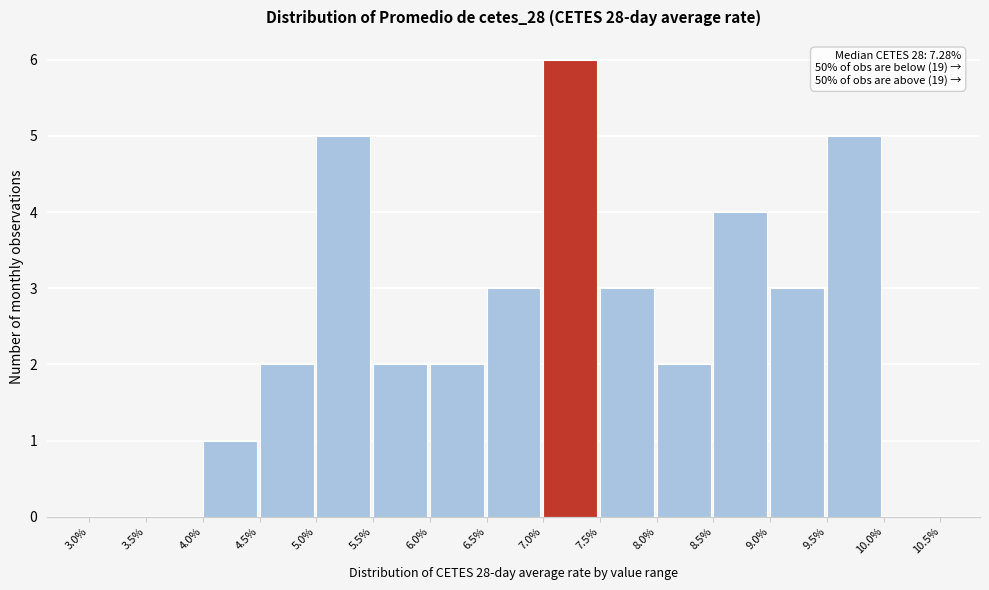

Which range on the x-axis has the tallest bar?

7.0% to 7.5%